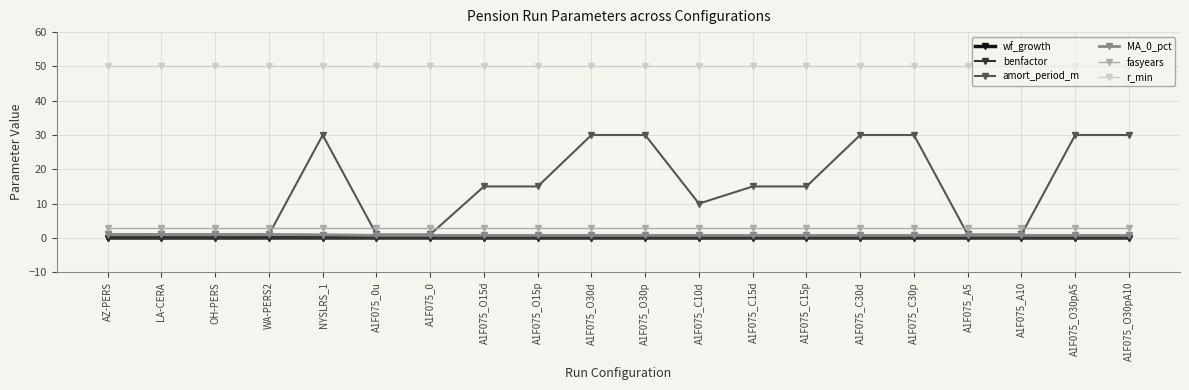

Is it true that r_min equals 19.2 at A1F075_0u?

False